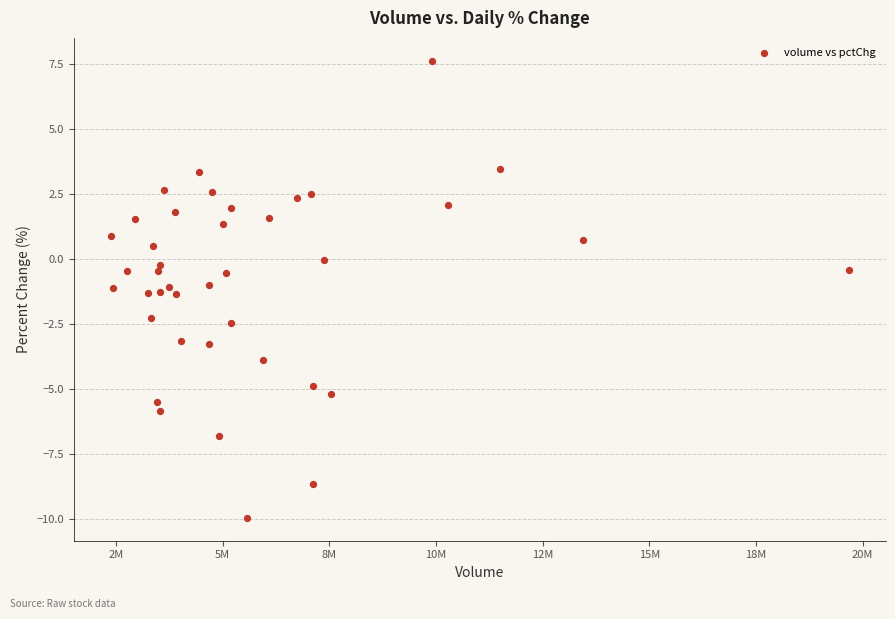

What is the range of Y values (max minus min)?

17.6